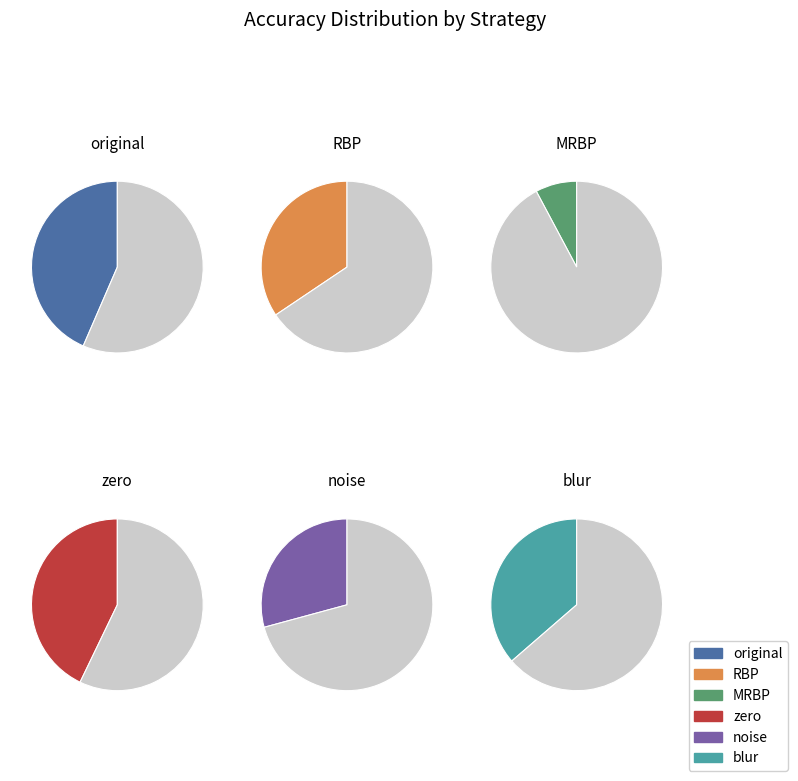

Does noise account for over 50% of the chart?

No